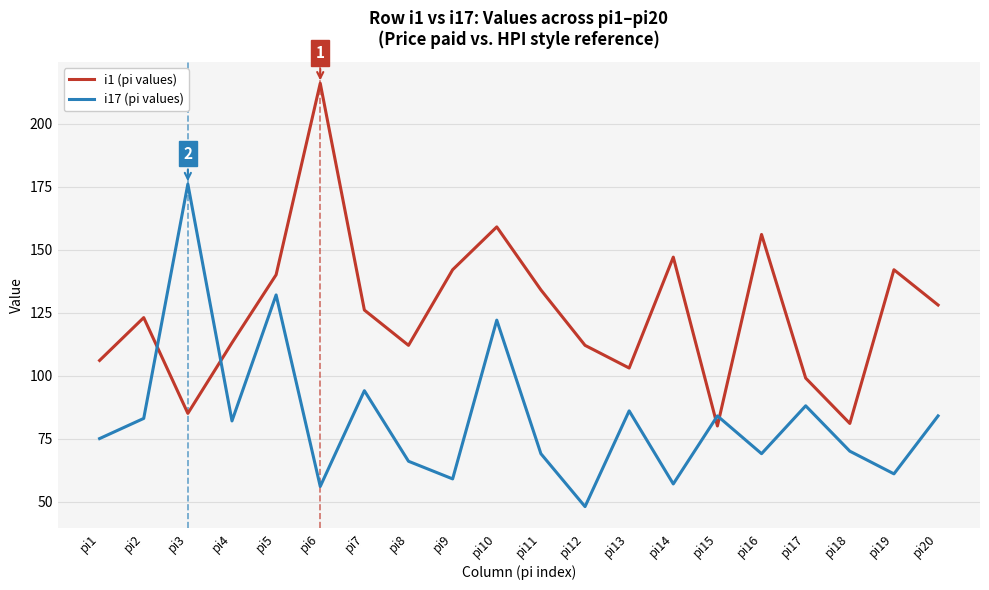

At which label does i17 (pi values) first exceed 82?

pi2